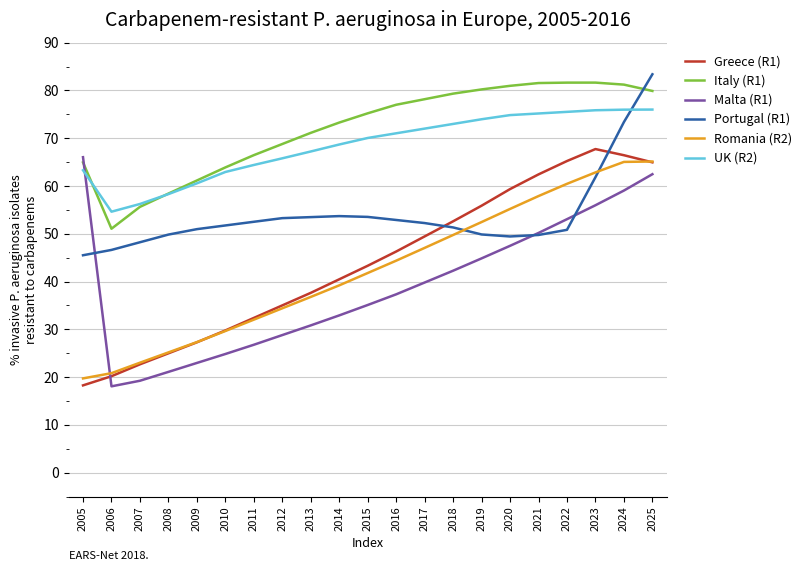

True or false: Romania (R2) and Italy (R1) intersect in this chart.

False